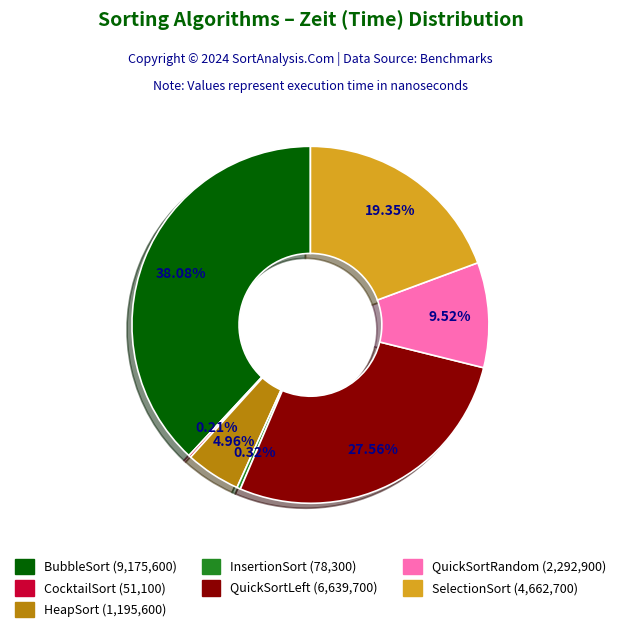

Is it true that QuickSortLeft is 28% of the pie?

True